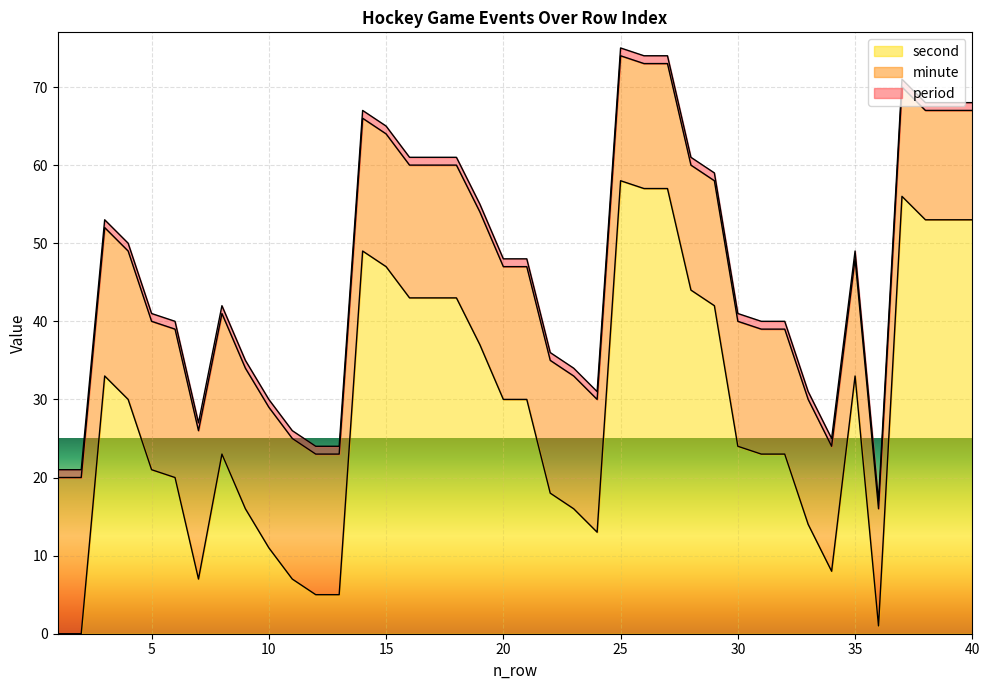

What is the value of the second point at the 36th from the left?

1